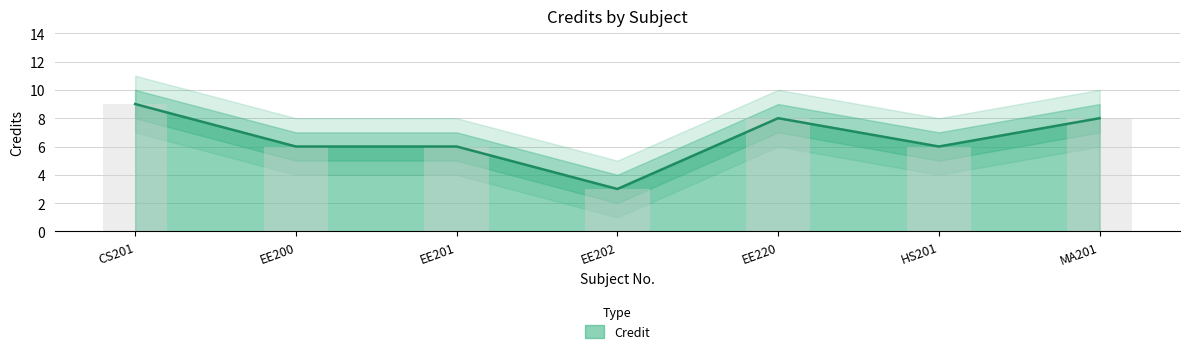

What is the label of the 2nd bar from the left?

EE200